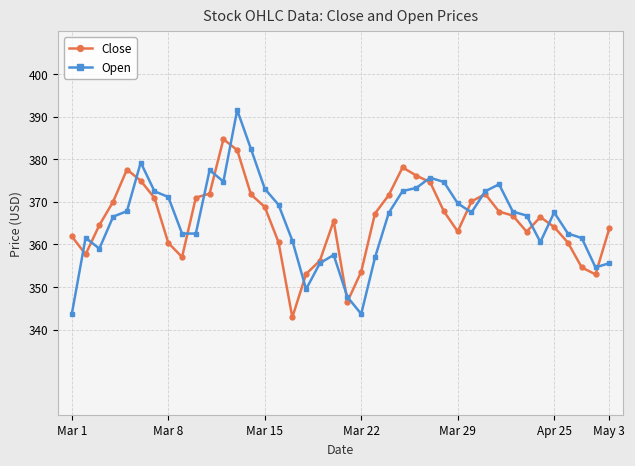

What is the value of the Open point at the 8th from the left?

371.1